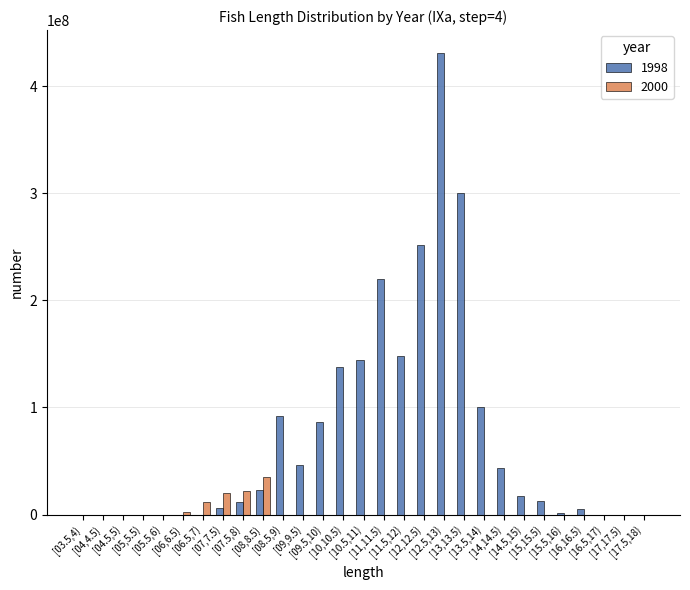

What is the maximum value shown in the chart?

430823000